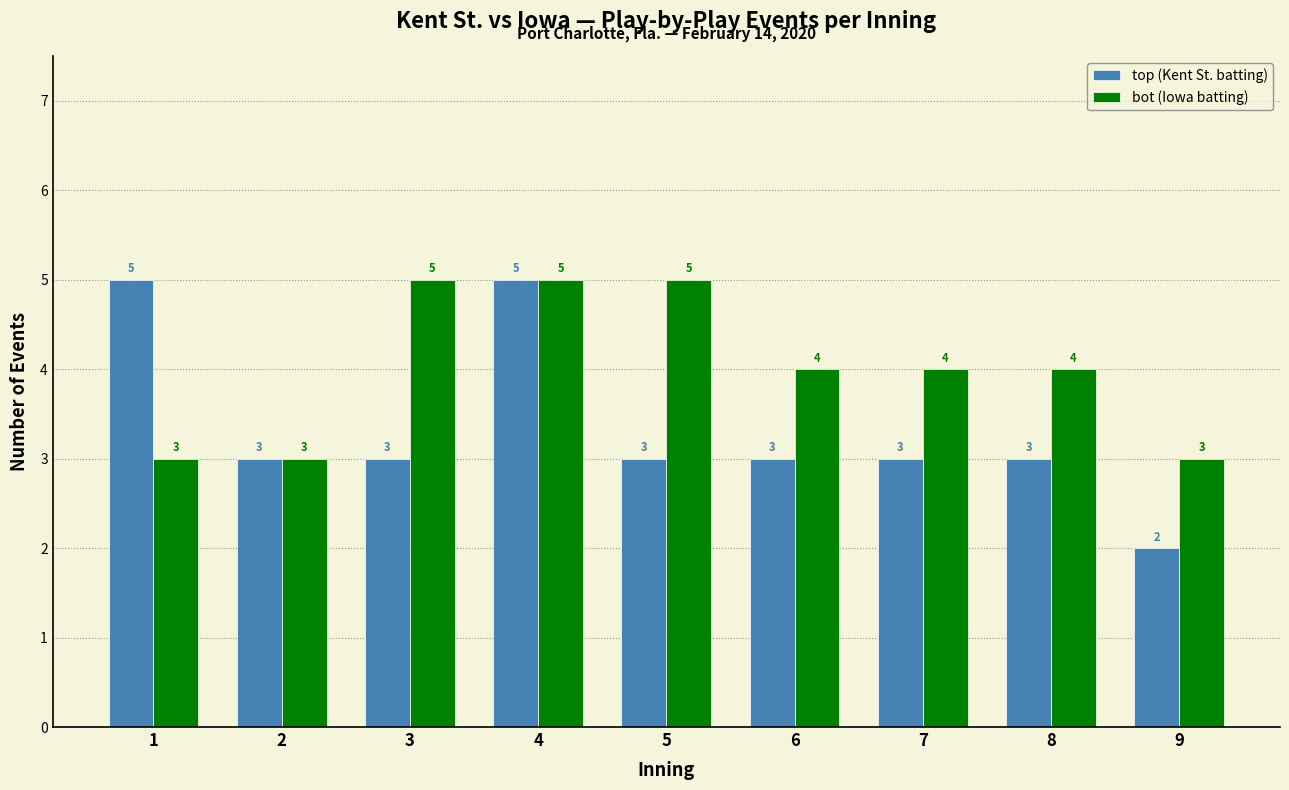

Reading right to left, what are all the values shown in this chart?

top (Kent St. batting): 9=2	8=3	7=3	6=3	5=3	4=5	3=3	2=3	1=5
bot (Iowa batting): 9=3	8=4	7=4	6=4	5=5	4=5	3=5	2=3	1=3